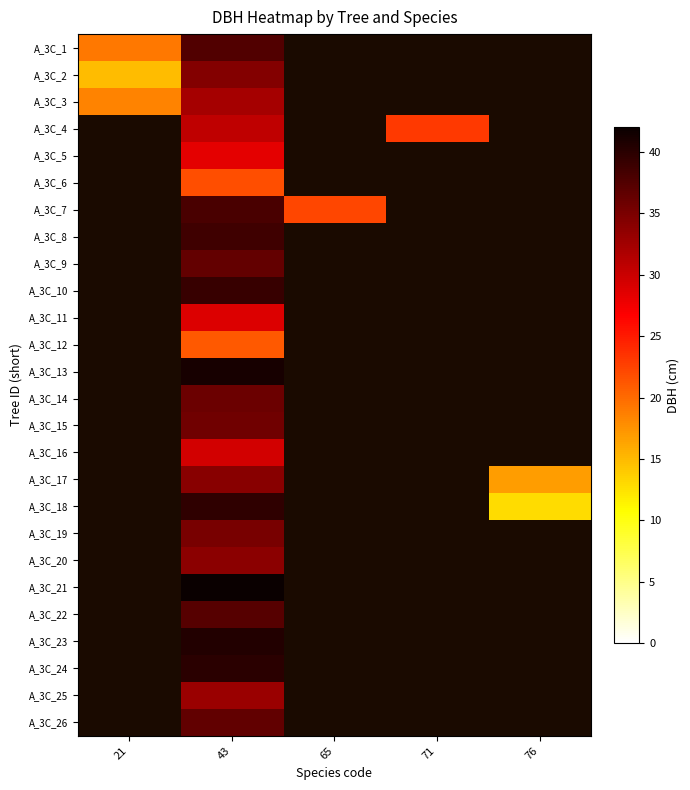

At how many categories does at least one series exceed 19?

4